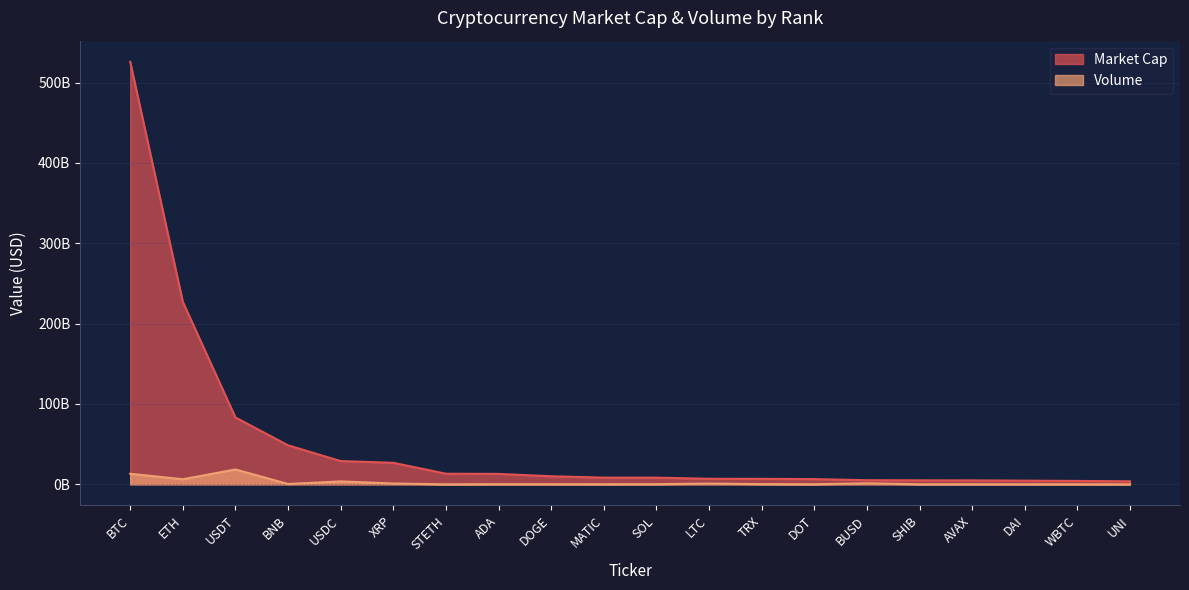

Rank the categories by Volume value from highest to lowest.

USDT, BTC, ETH, USDC, BUSD, XRP, LTC, BNB, TRX, ADA, SOL, DOGE, MATIC, AVAX, DAI, DOT, SHIB, WBTC, STETH, UNI